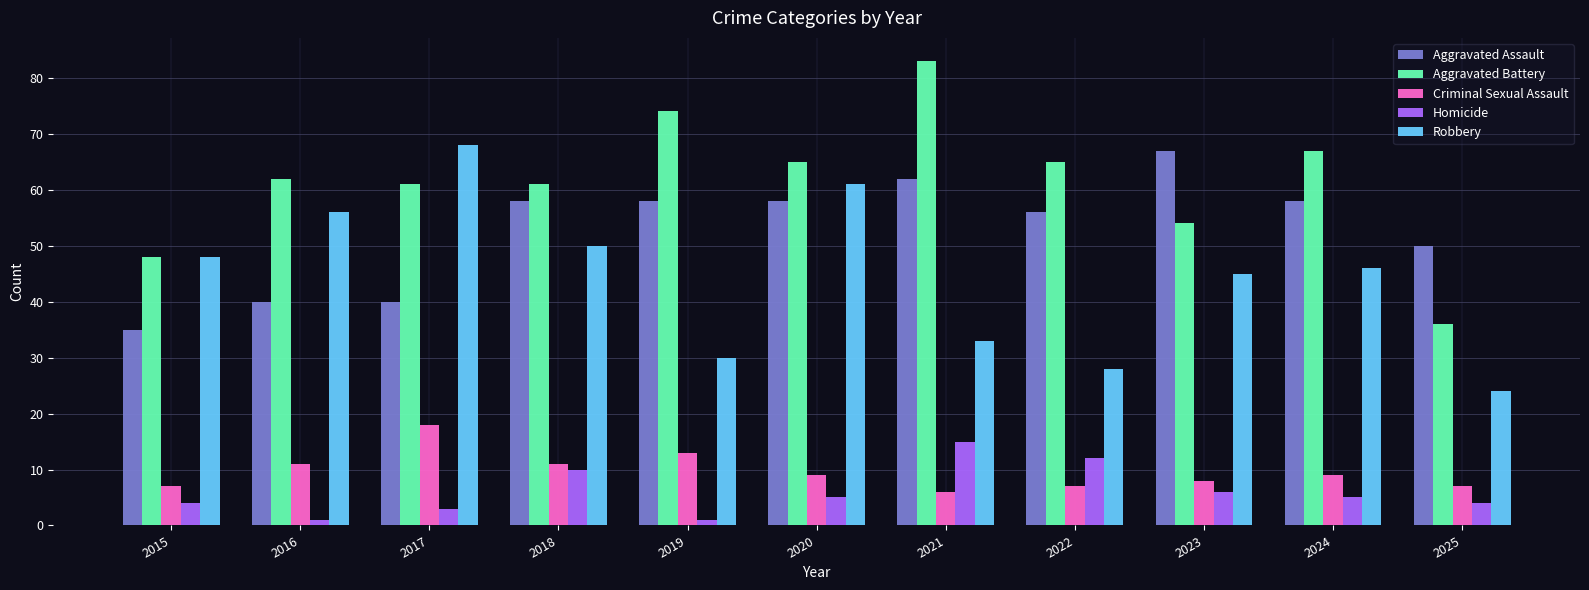

What are all the series names shown in the legend?

Aggravated Assault, Aggravated Battery, Criminal Sexual Assault, Homicide, Robbery